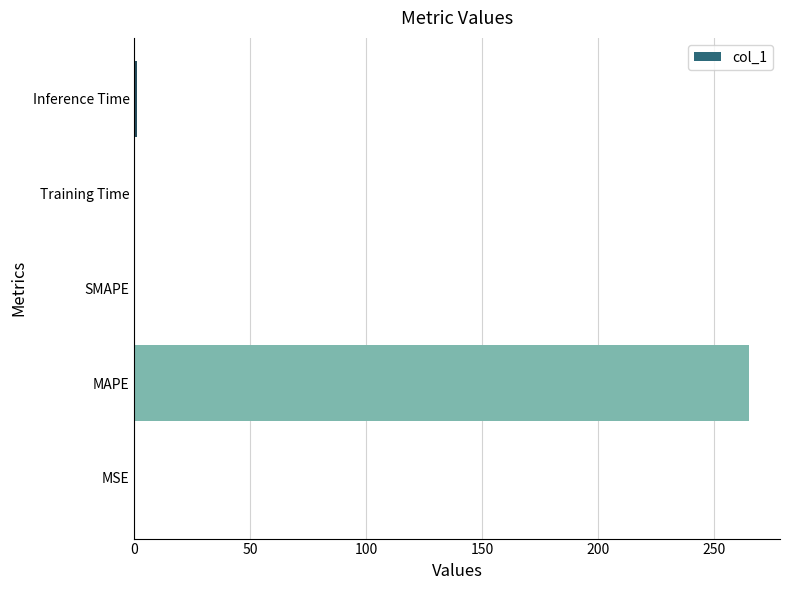

The value at SMAPE is 0.0. True or false?

True